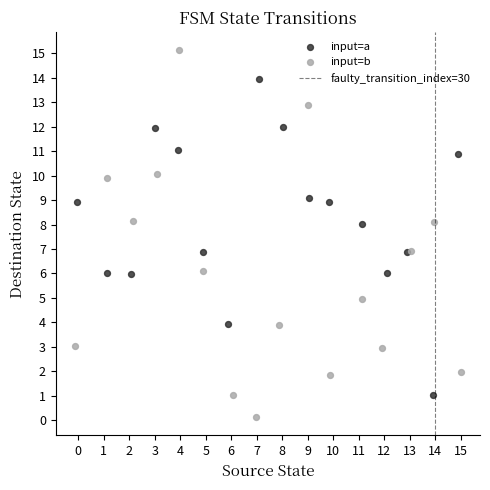

Which series has the widest spread of Y values?

input=b